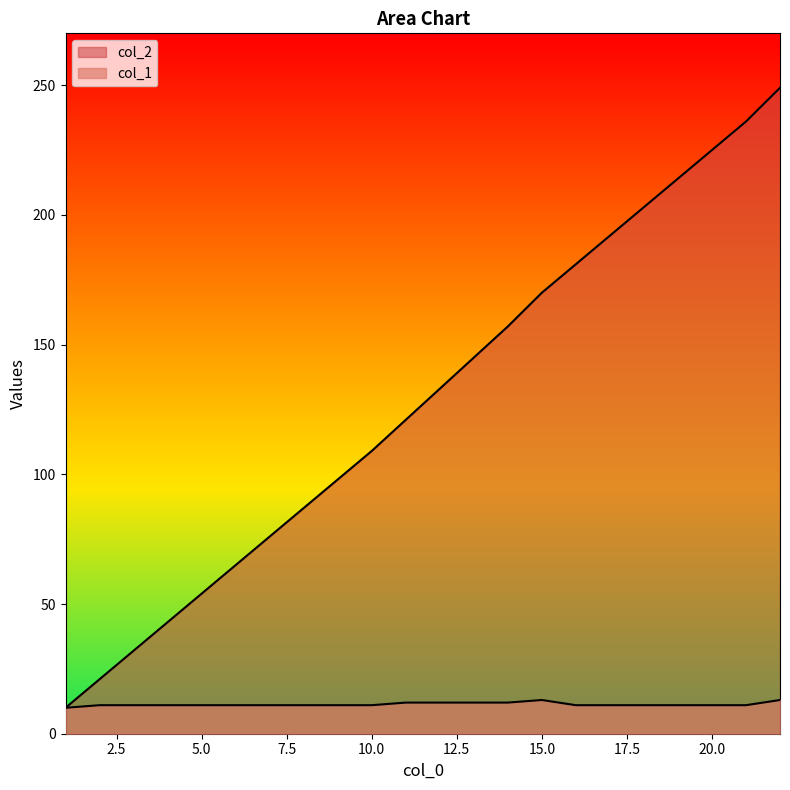

How many data points in col_1 are less than 11?

1